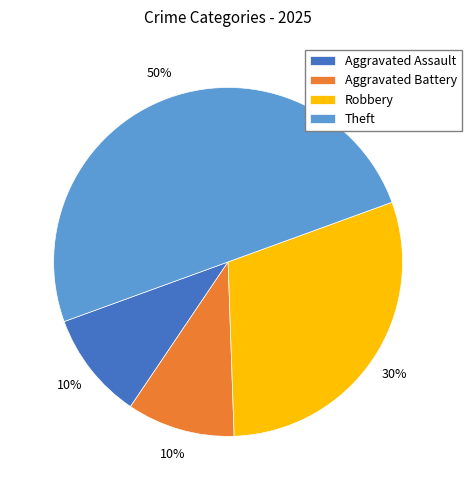

How many segments does this pie chart have?

4